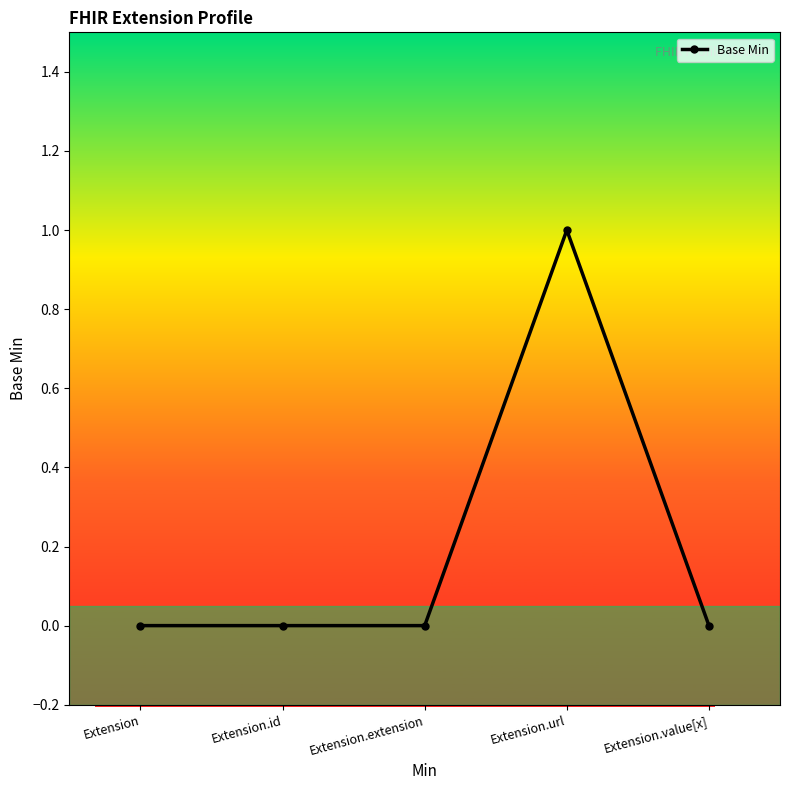

Reading right to left, what are all the values shown in this chart?

0	1	0	0	0